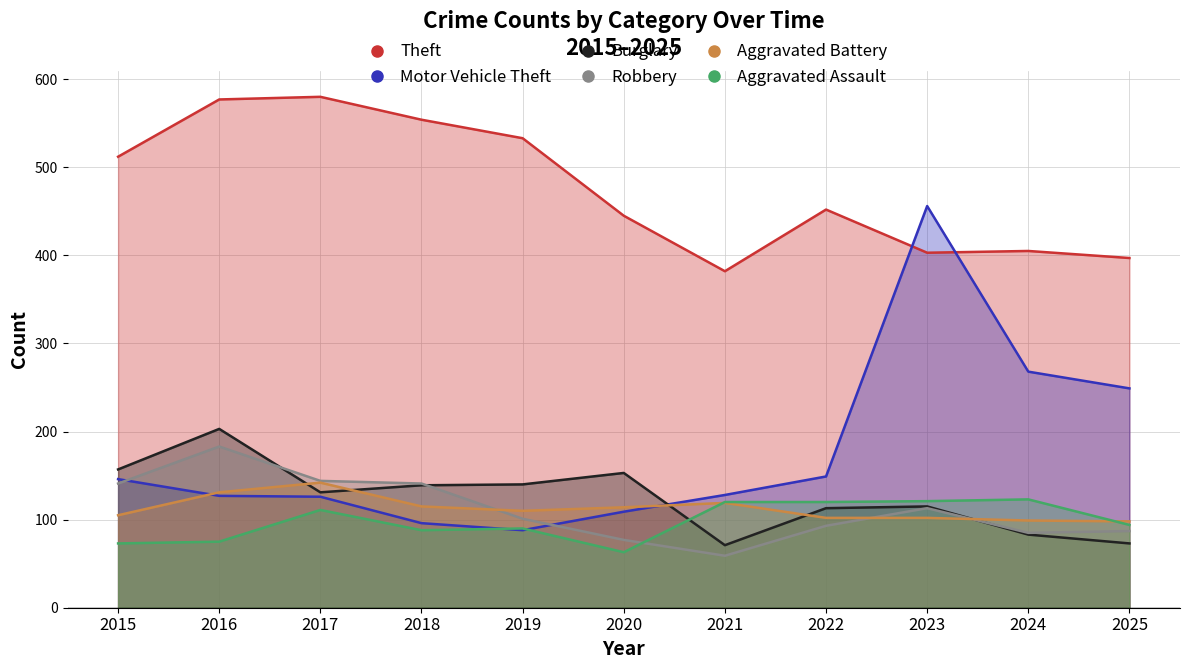

What is the difference between the maximum and minimum values in the Burglary series?

132